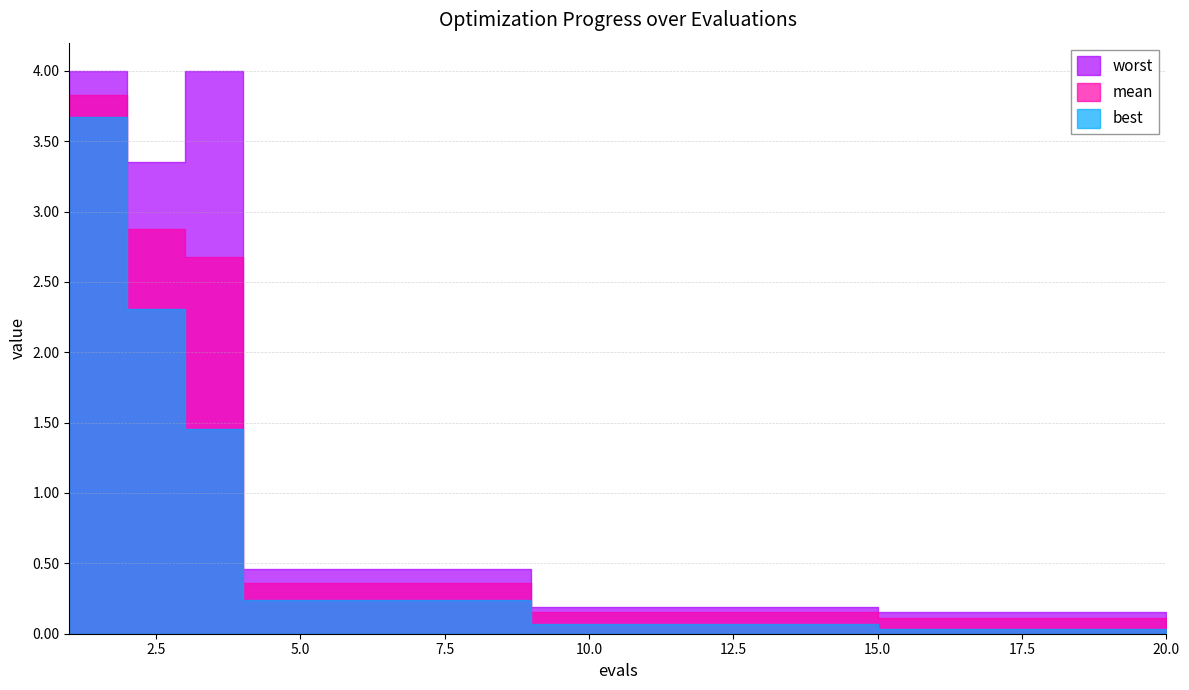

At how many categories does at least one series exceed 1?

3